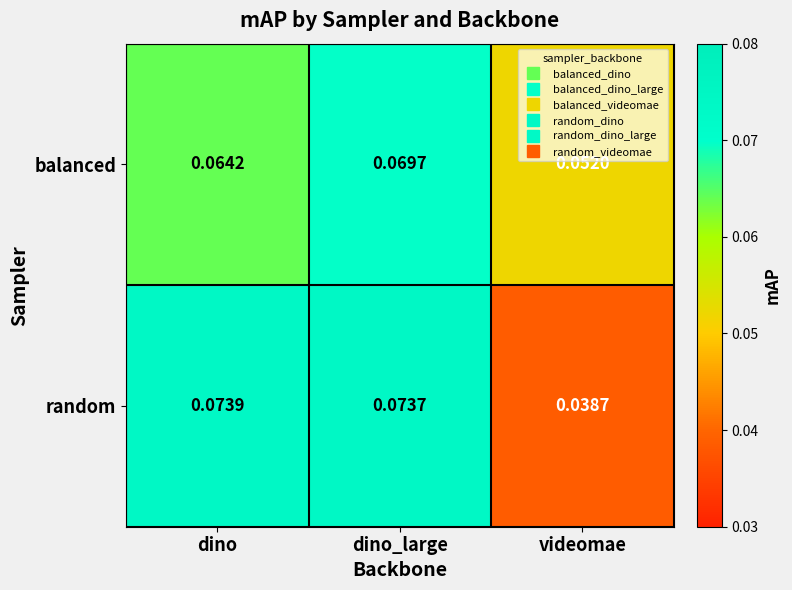

At which category does the chart reach its minimum across all series?

videomae